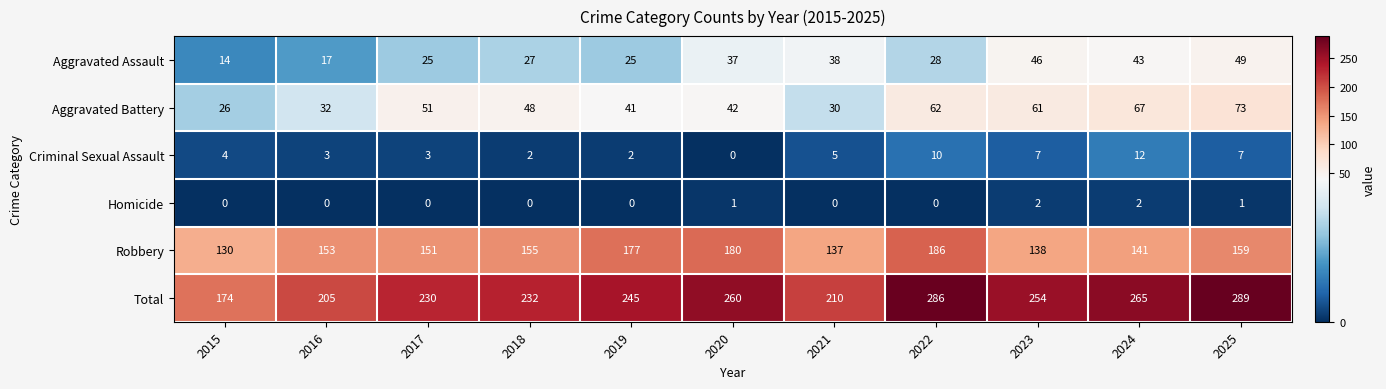

At which label is Criminal Sexual Assault closest to 6?

2021